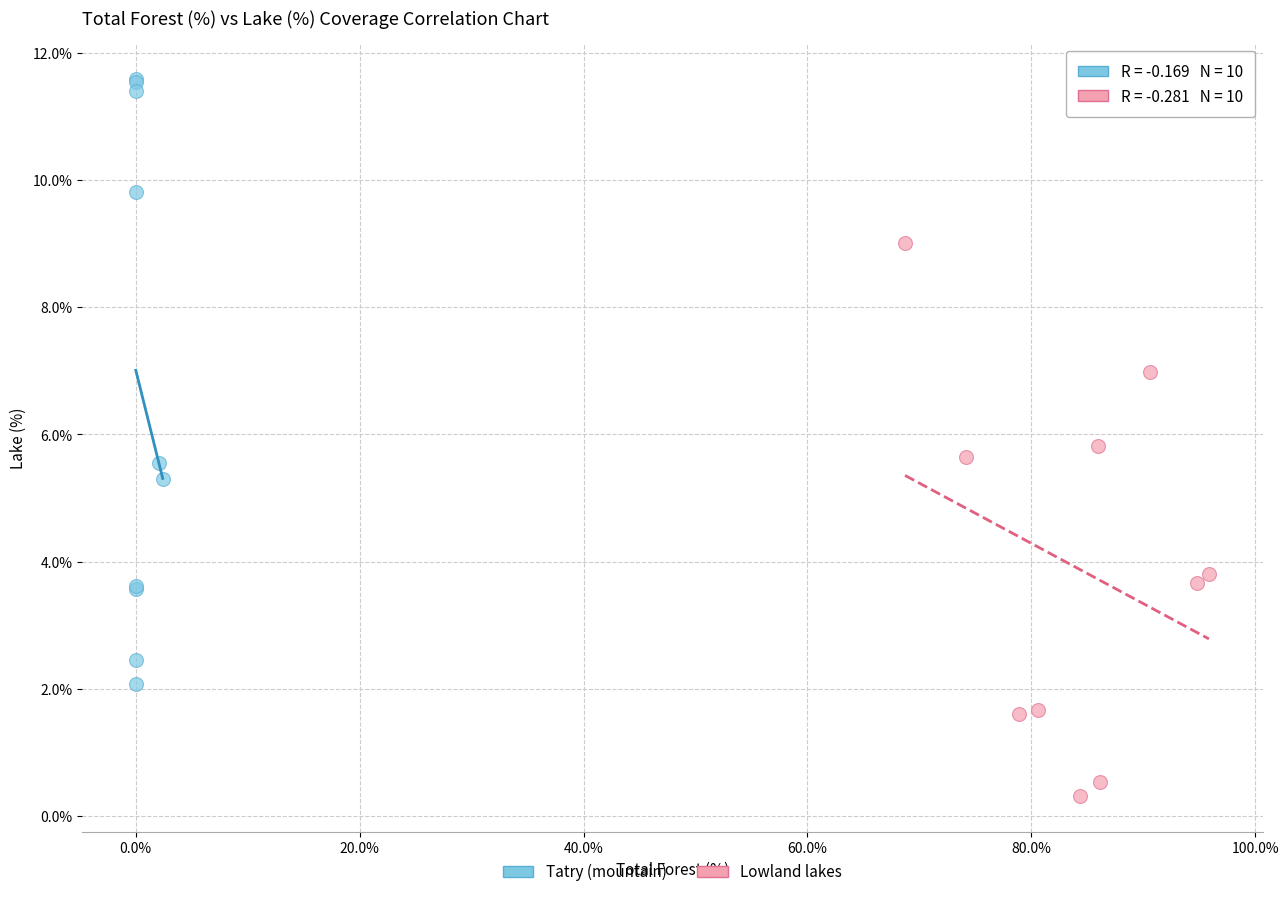

Which series reaches the minimum Y coordinate?

Lowland lakes